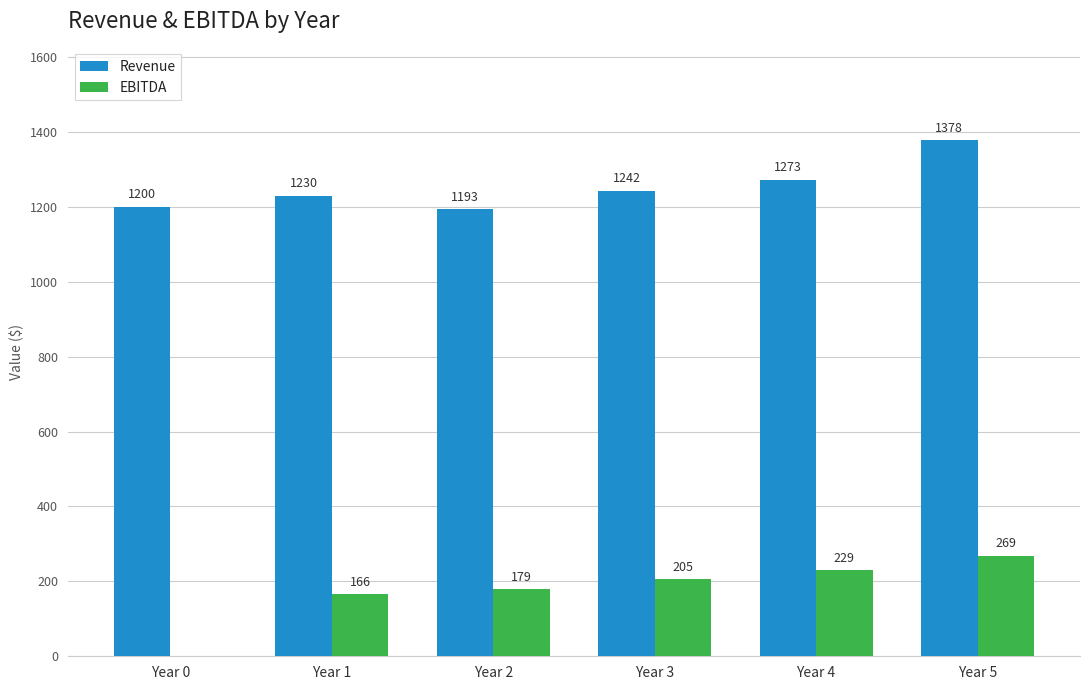

Which category has the highest value in the EBITDA series?

Year 5